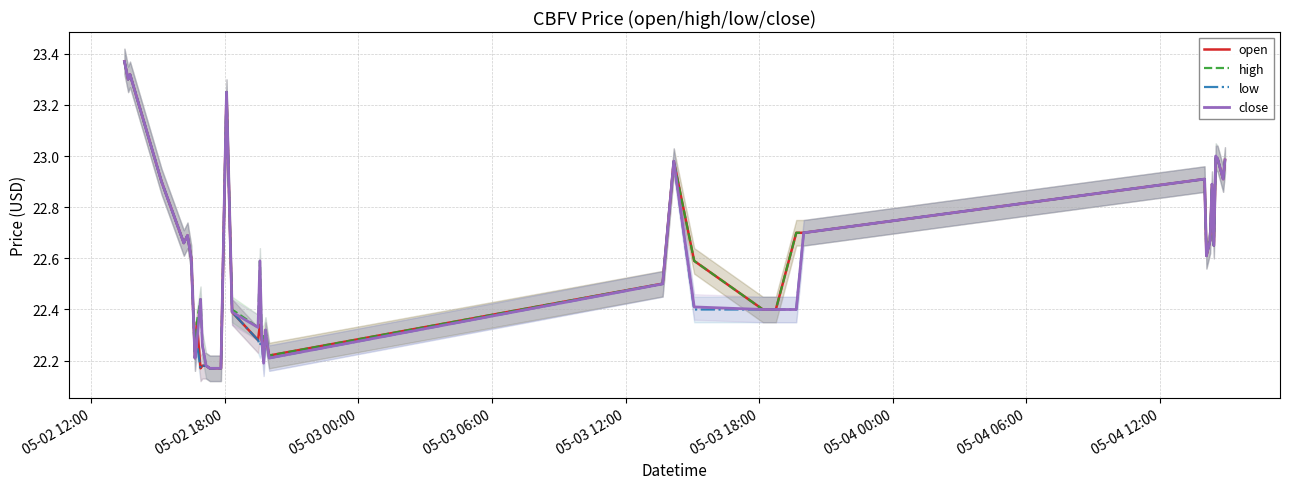

What is the average value of the low series?

22.6